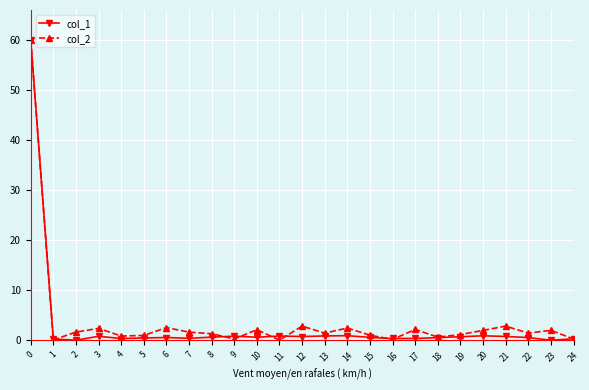

What is the value of the col_1 point at the 1st from the left?

60.0